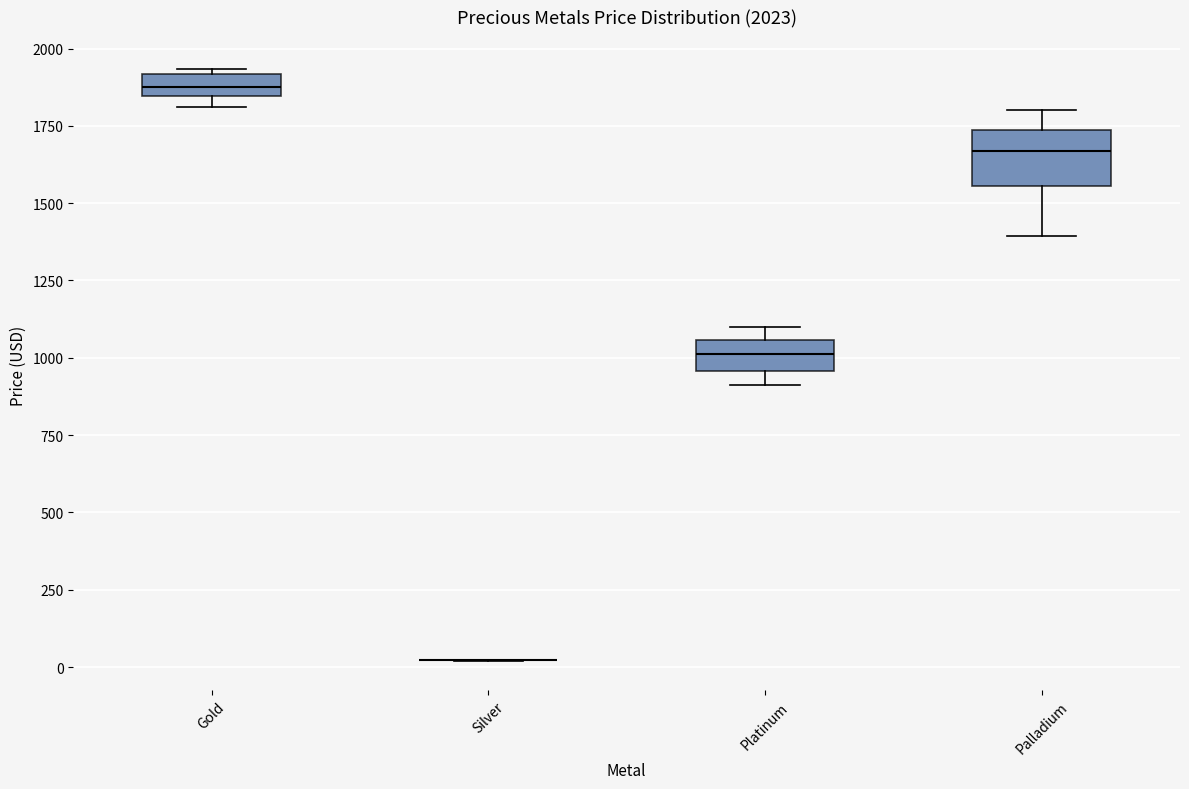

Comparing the boxes themselves (not the whiskers), which one is the tallest?

Palladium